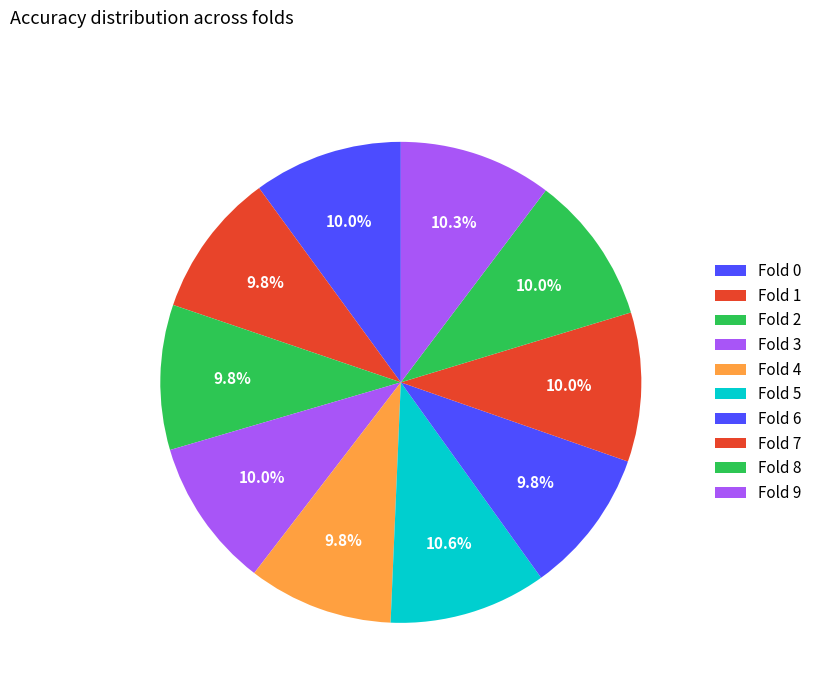

How many segments does this pie chart have?

10